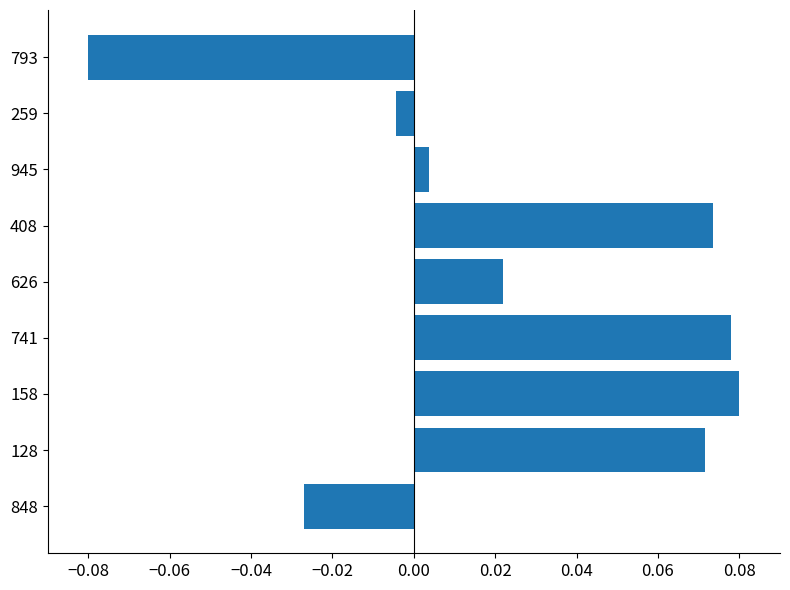

How many positive values are there?

6